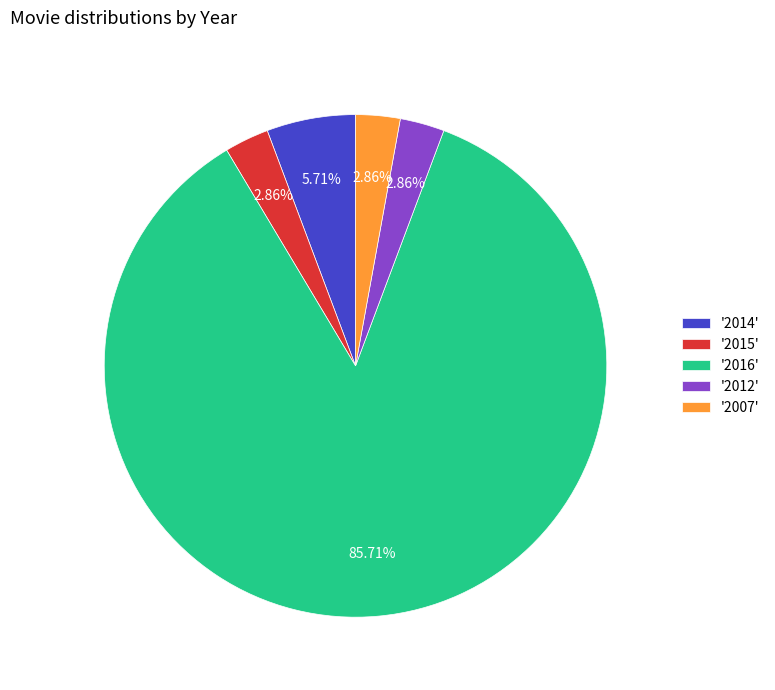

How many segments does this pie chart have?

5